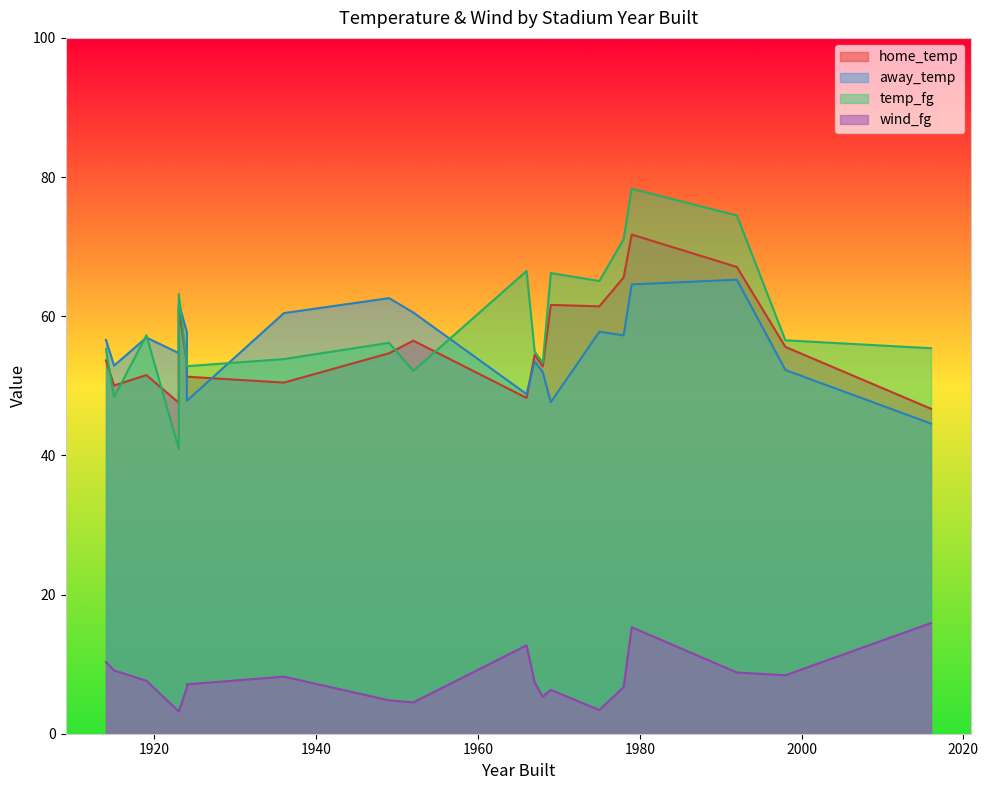

Count the number of categories in the chart.

20